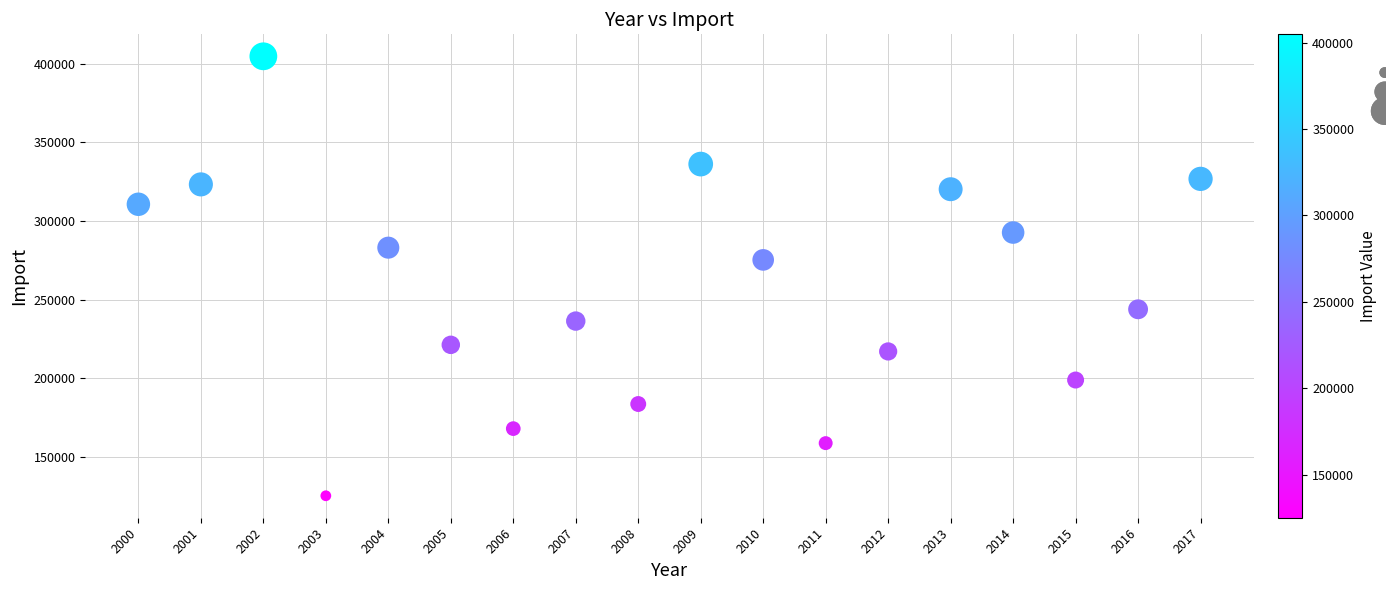

What is the range of Y values (max minus min)?

279437